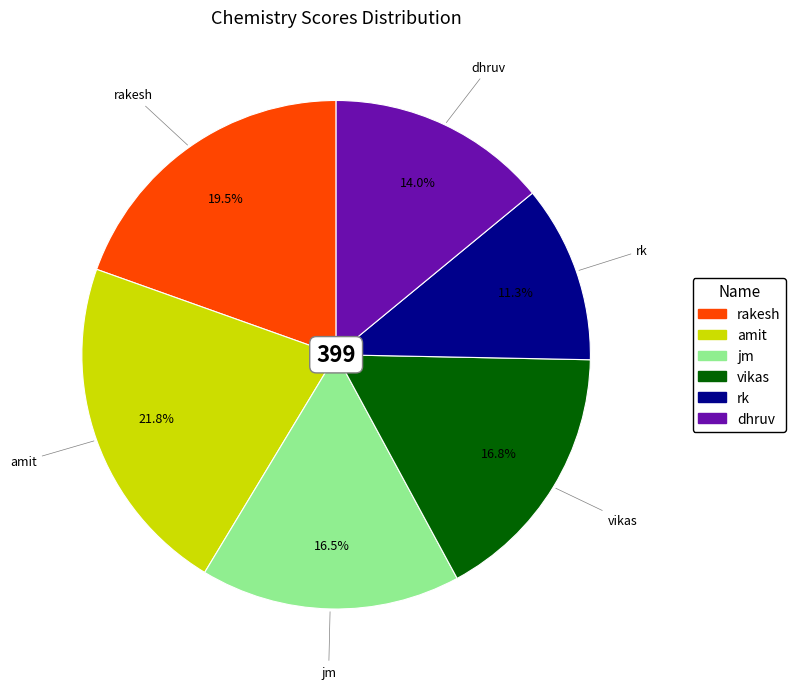

Count the number of slices in the pie.

6